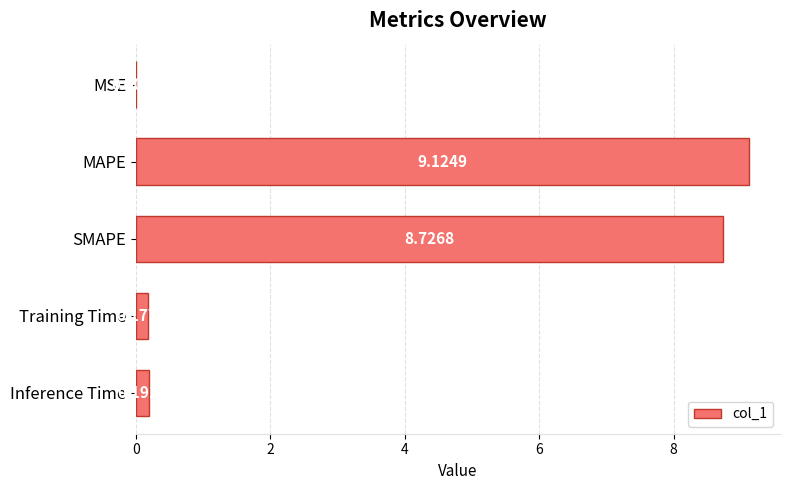

Which has a higher value, Training Time or Inference Time?

Inference Time